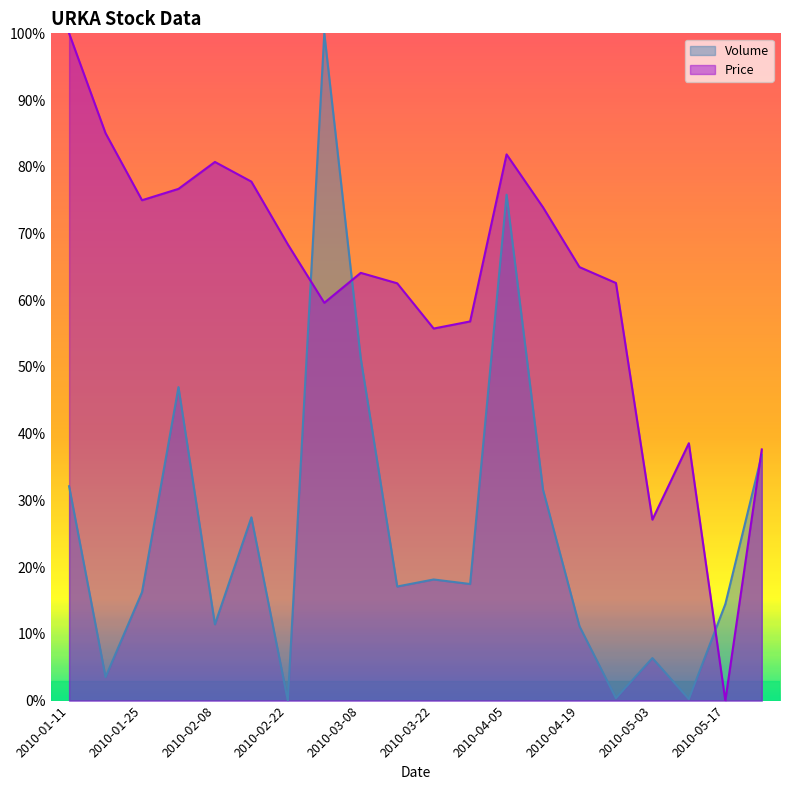

How many interior local valleys does the Volume series have?

7